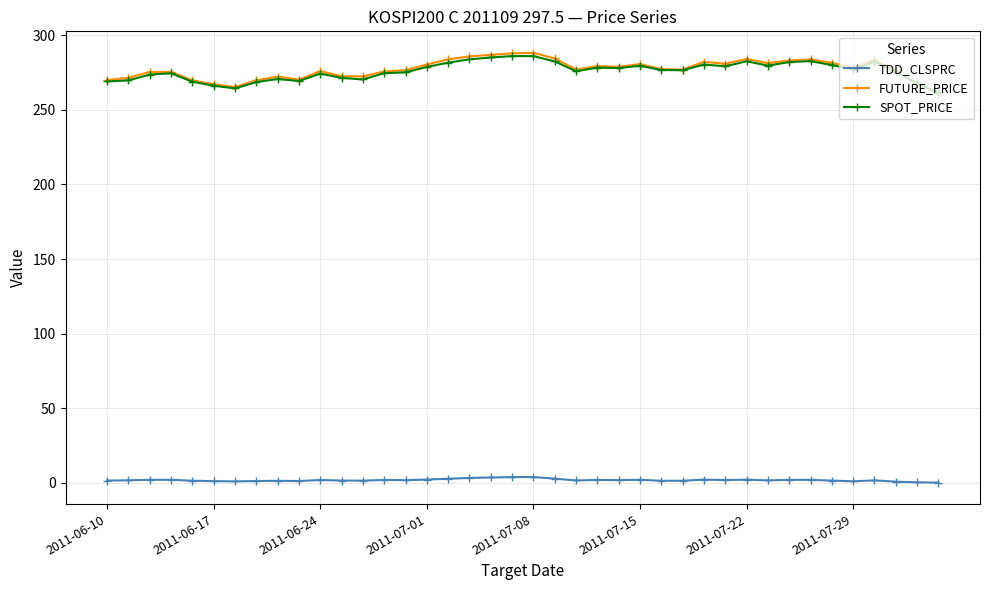

True or false: FUTURE_PRICE and TDD_CLSPRC intersect in this chart.

False